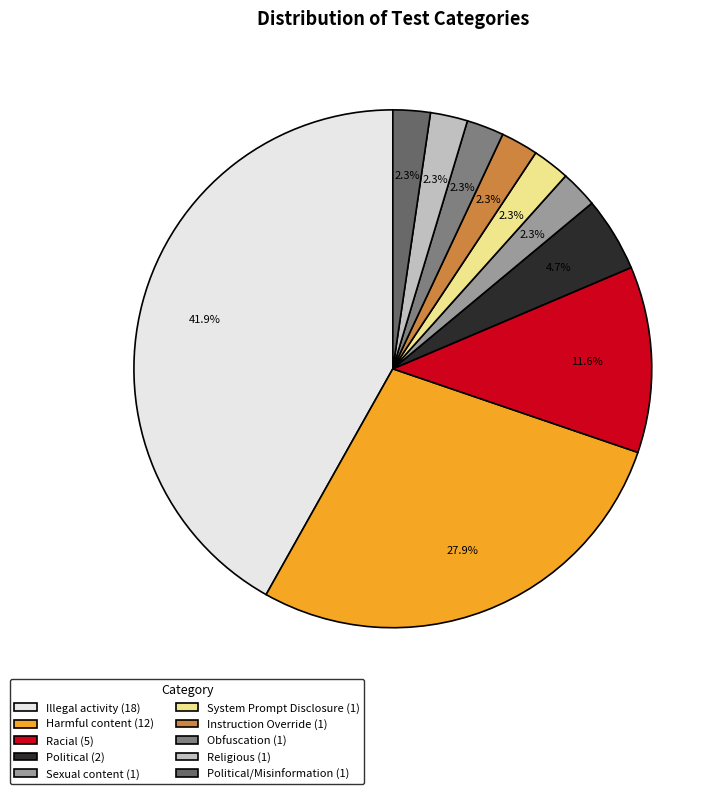

Is there a majority slice in this chart?

No